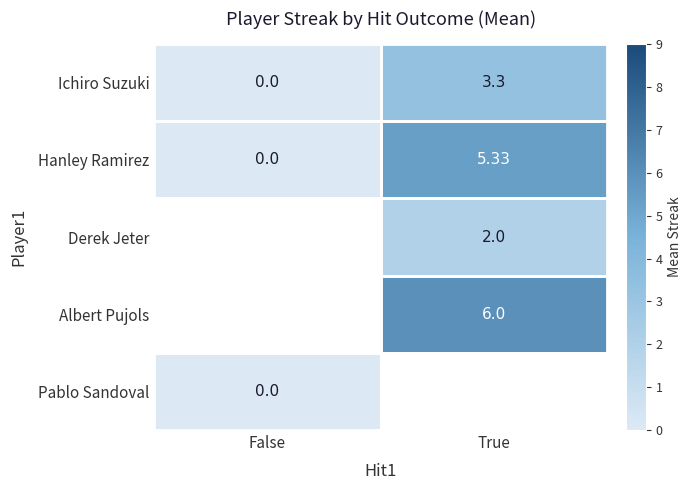

Which category has the highest value in the Ichiro Suzuki series?

True